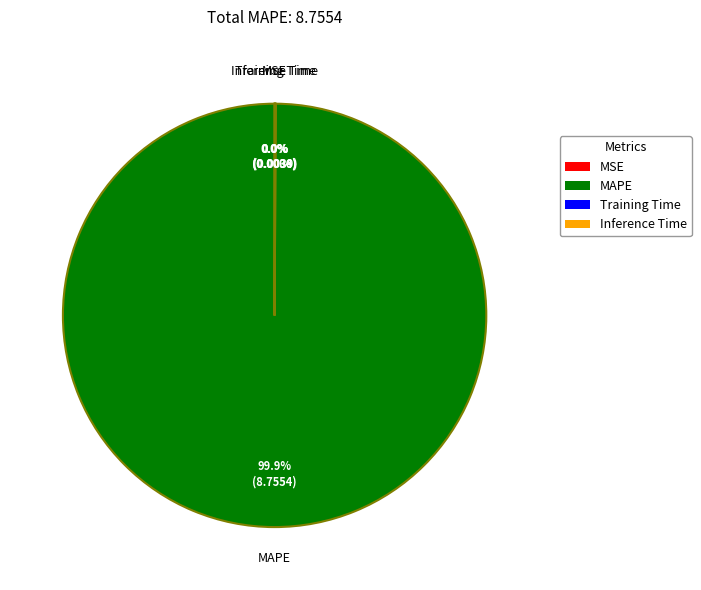

Which slice represents more than half of the pie?

MAPE